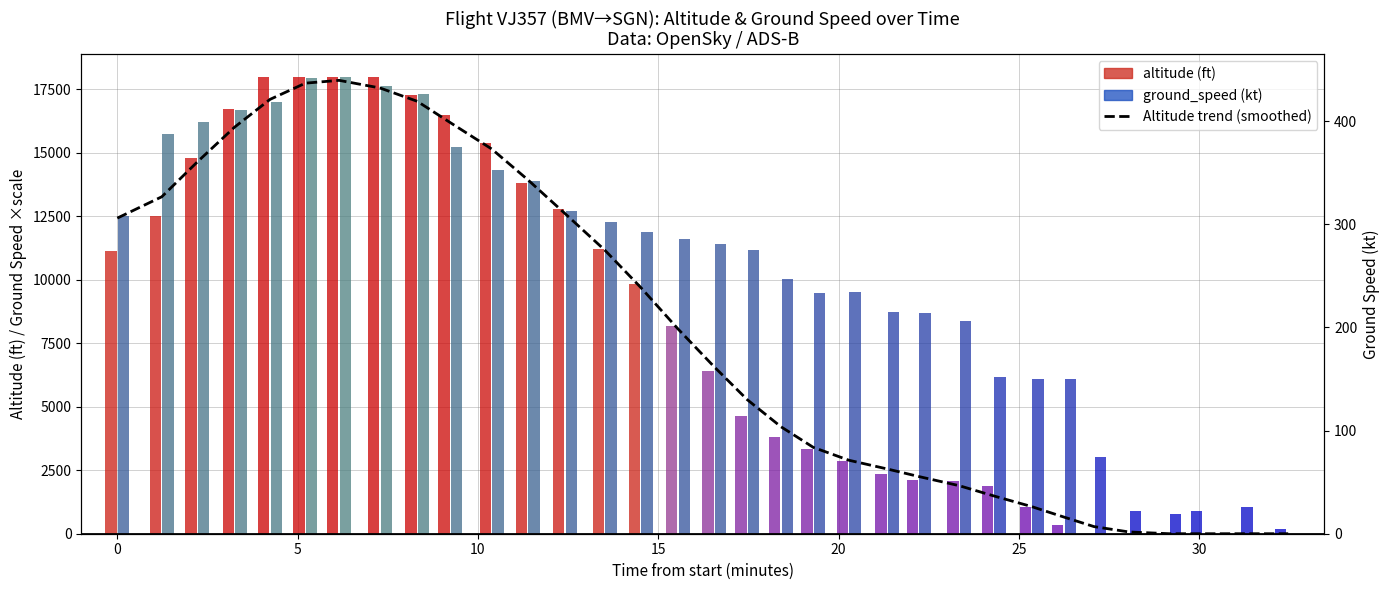

How many distinct data groups are displayed?

3